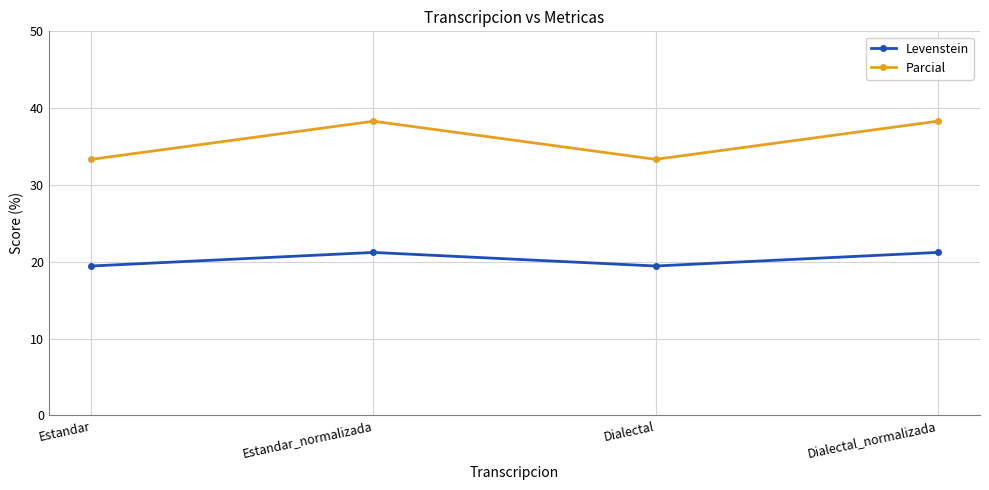

Reading left to right, list all the values displayed in this chart.

Levenstein: Estandar=19.4	Estandar_normalizada=21.2	Dialectal=19.4	Dialectal_normalizada=21.2
Parcial: Estandar=33.3	Estandar_normalizada=38.3	Dialectal=33.3	Dialectal_normalizada=38.3